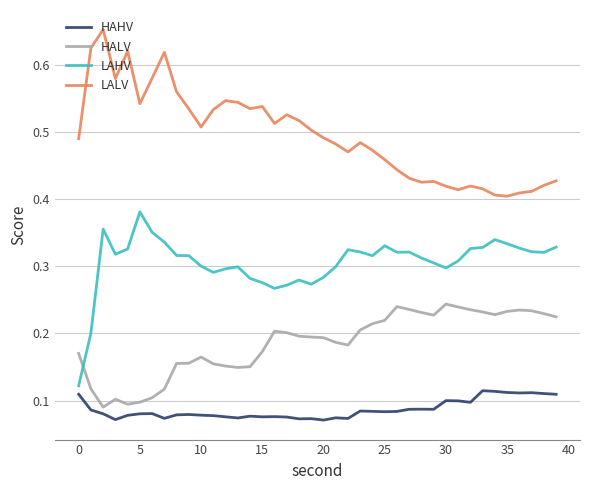

What are all the series names shown in the legend?

HAHV, HALV, LAHV, LALV